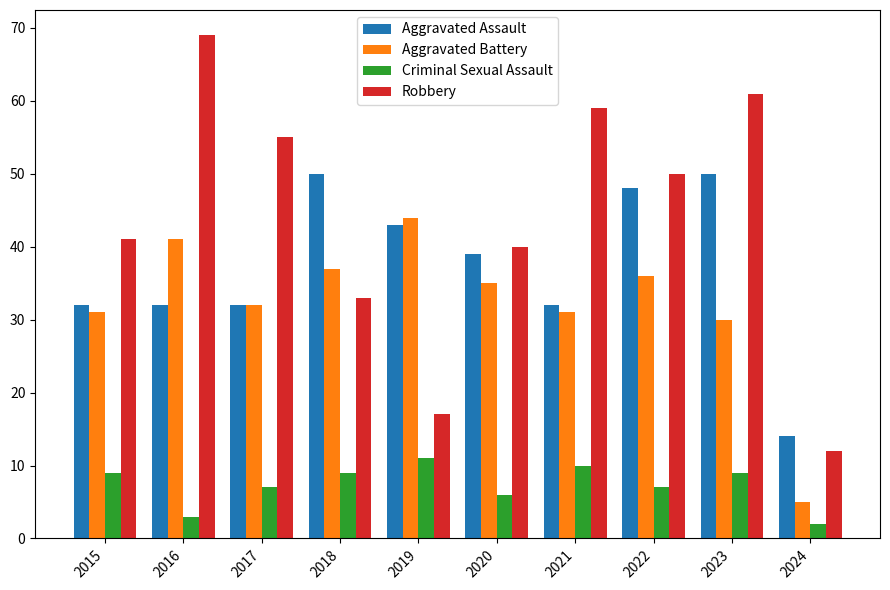

Which category has the lowest value across all series?

2024